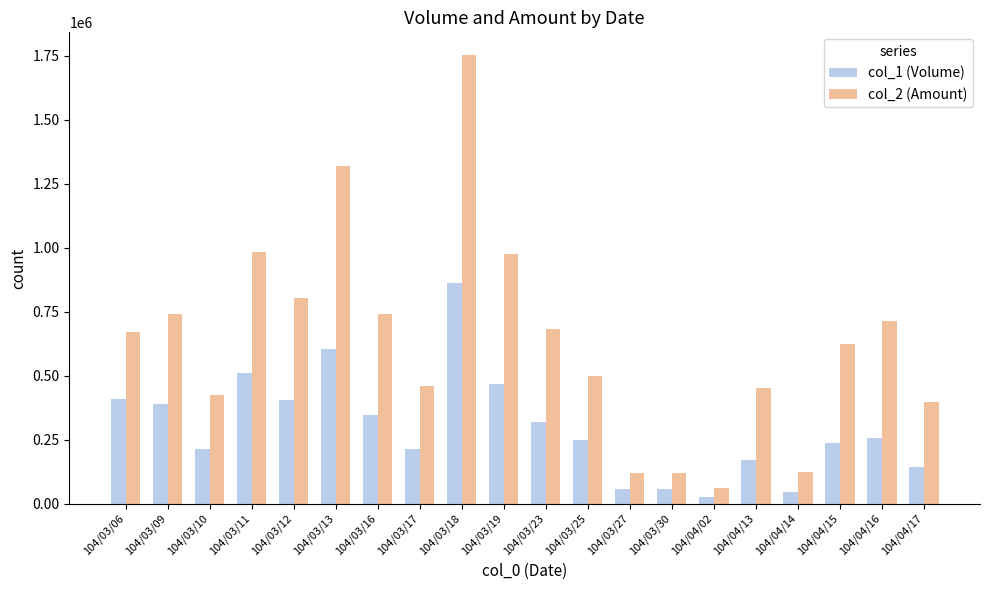

Which series has the largest total across all categories?

col_2 (Amount)